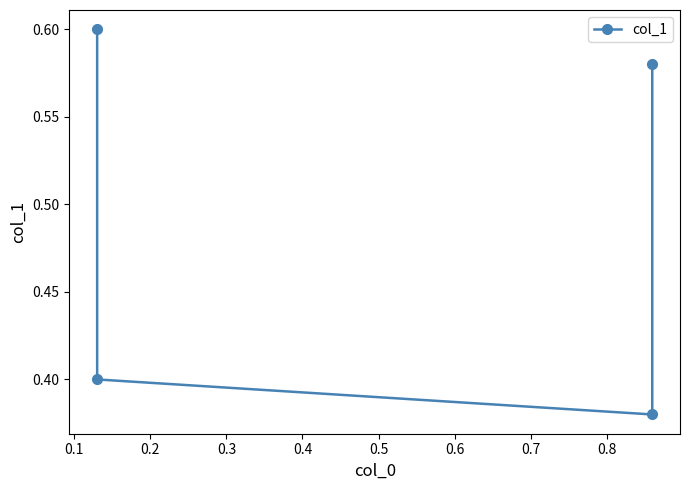

Reading right to left, extract all data points from this chart.

0.6	0.4	0.4	0.6